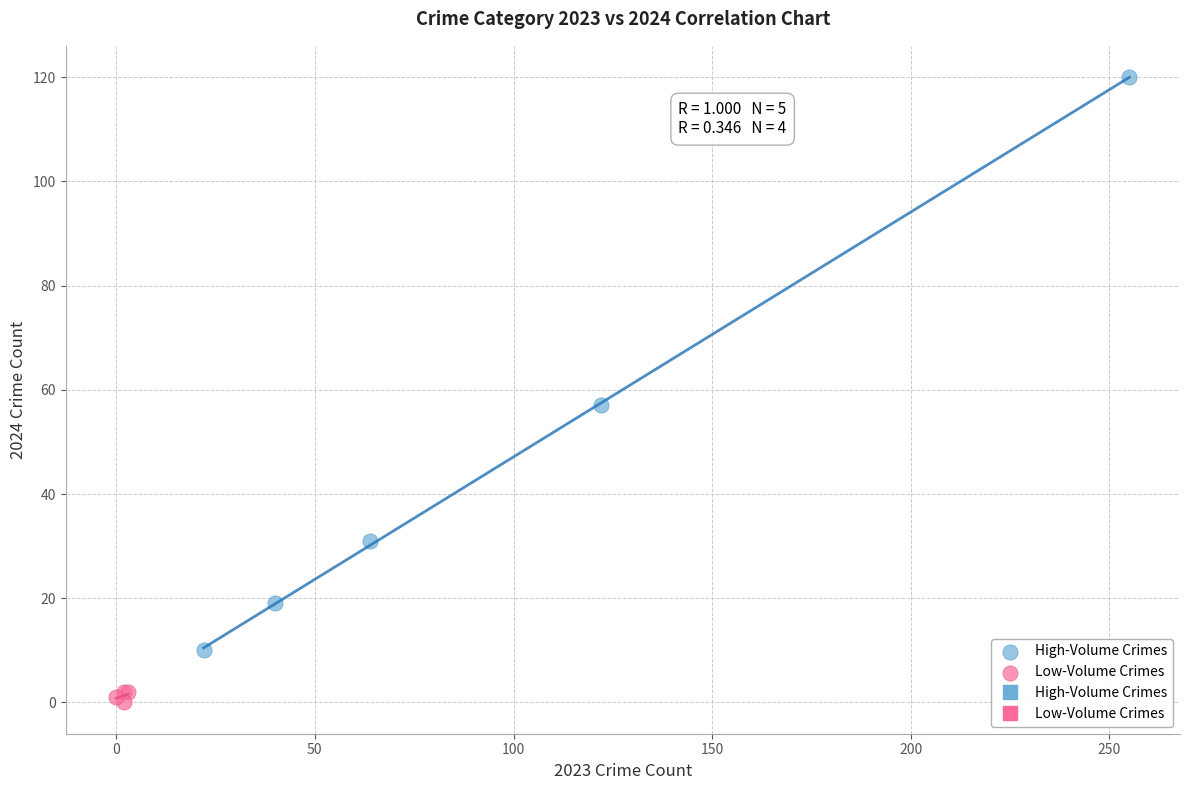

Which series reaches the minimum Y coordinate?

Low-Volume Crimes